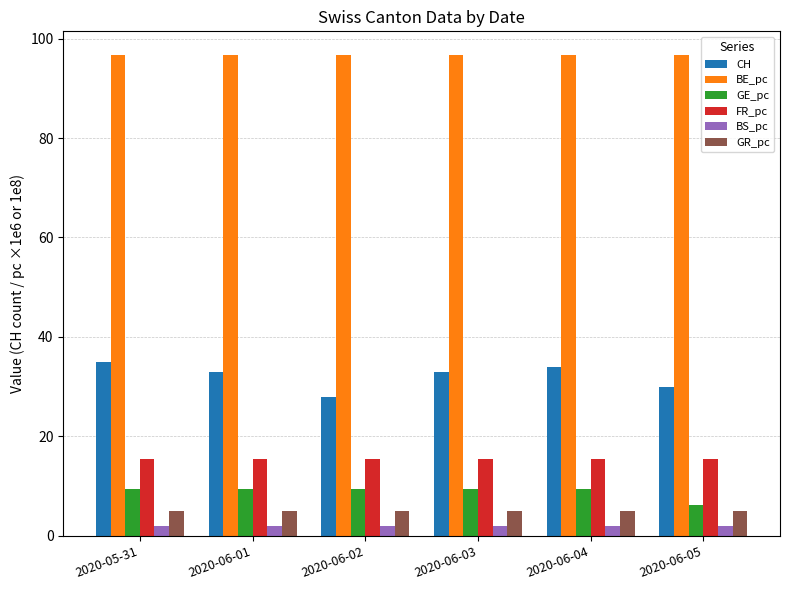

At which label does GE_pc first exceed 9?

2020-05-31